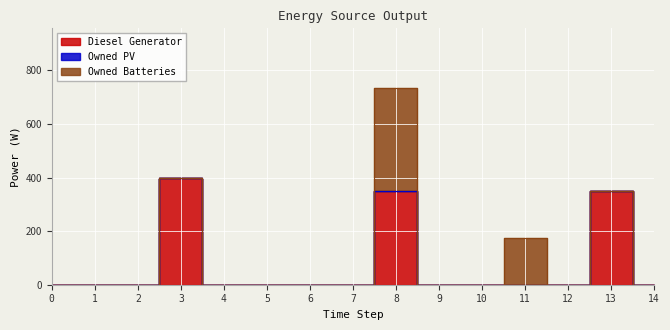

List the labels in order of Owned Batteries value, smallest first.

0, 1, 2, 3, 4, 5, 6, 7, 9, 10, 12, 13, 14, 11, 8